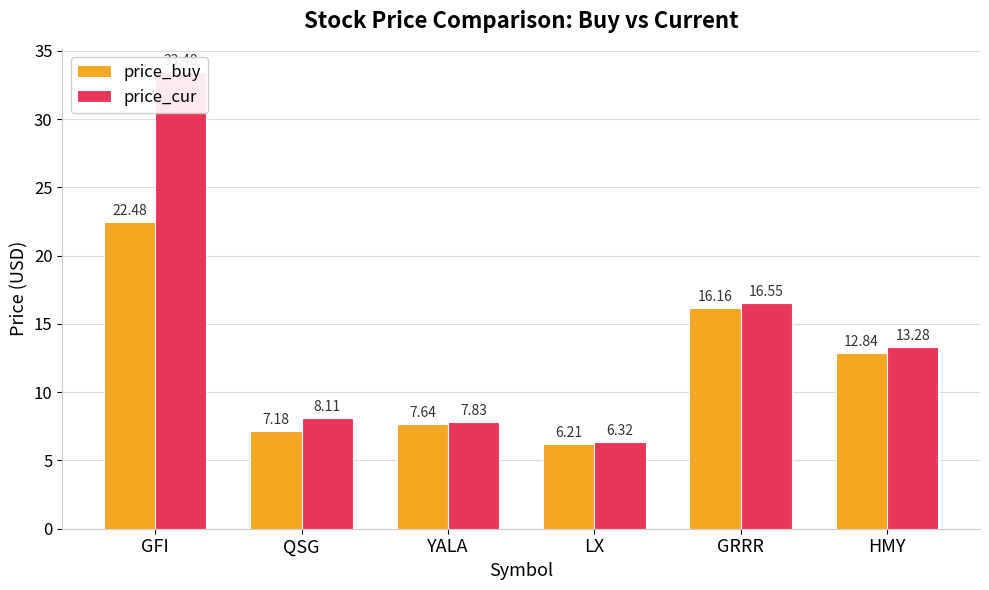

How many data points in price_cur are above 13?

3